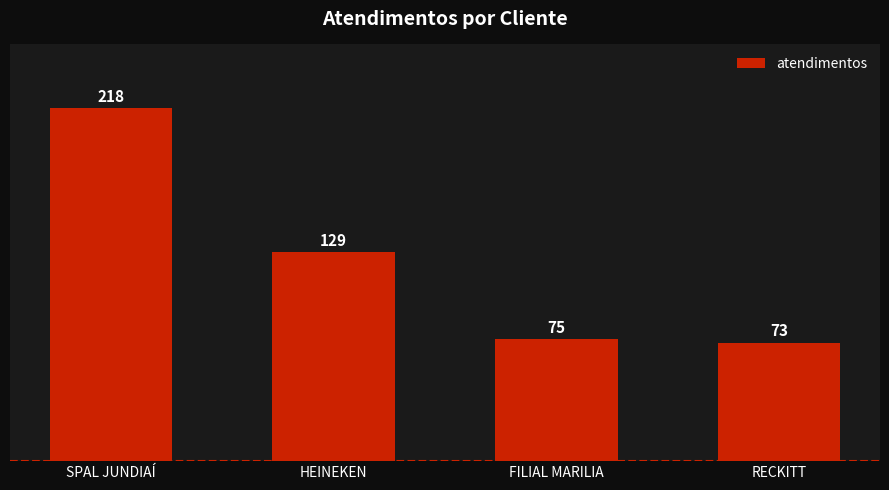

What is the difference between the values at FILIAL MARILIA and RECKITT?

2